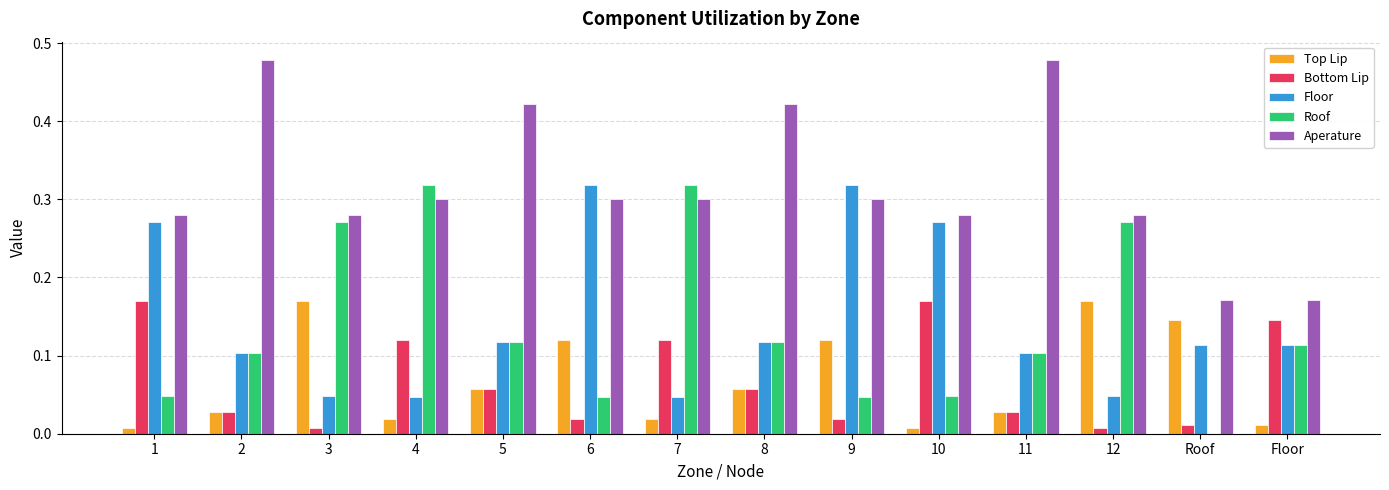

What is the sum of all Top Lip values?

1.0